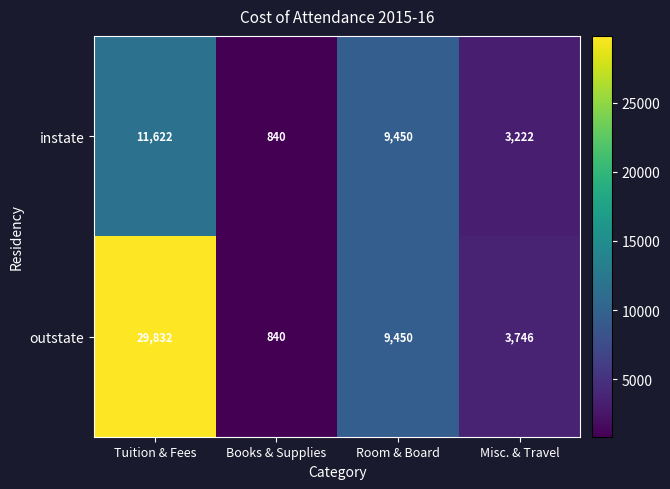

At which category does the chart reach its peak across all series?

Tuition & Fees